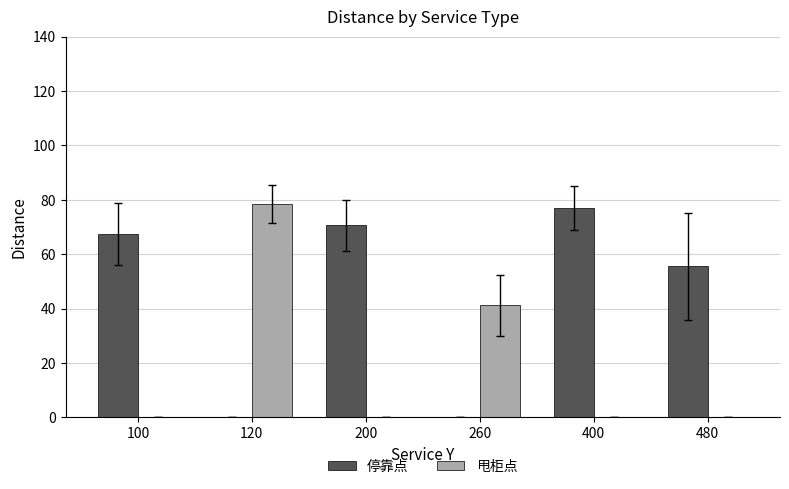

Is it true that 停靠点 equals 88.0 at 100?

False